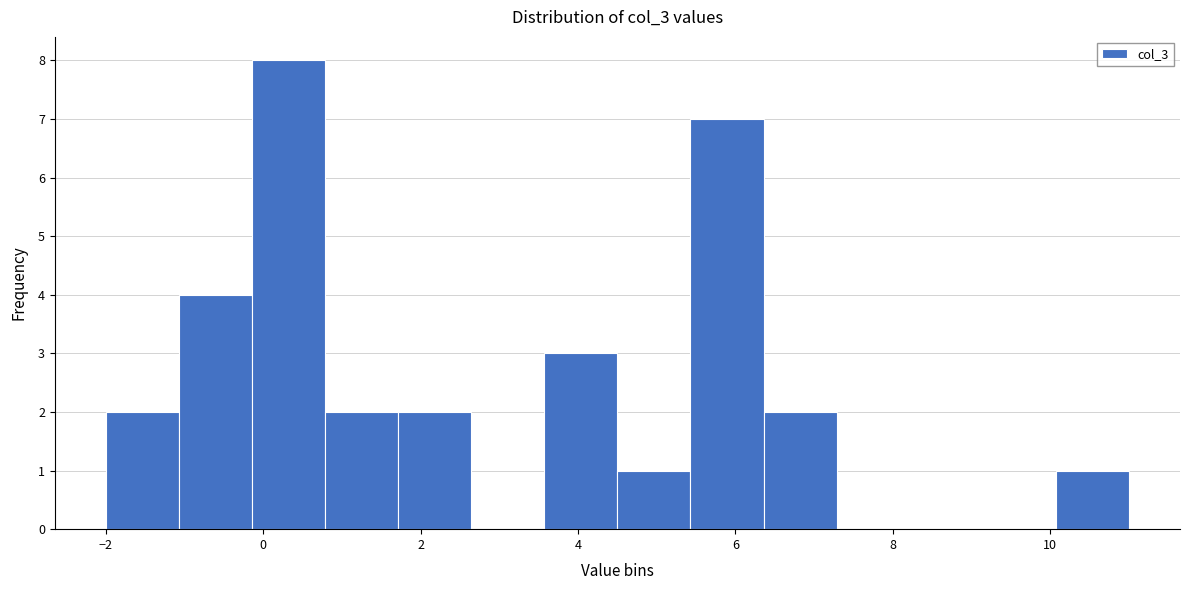

How tall is the bar that spans 6.4 to 7.2 on the x-axis? Neither the bar edges nor the heights are printed on the chart, so give them approximately, as read against the axes.

2